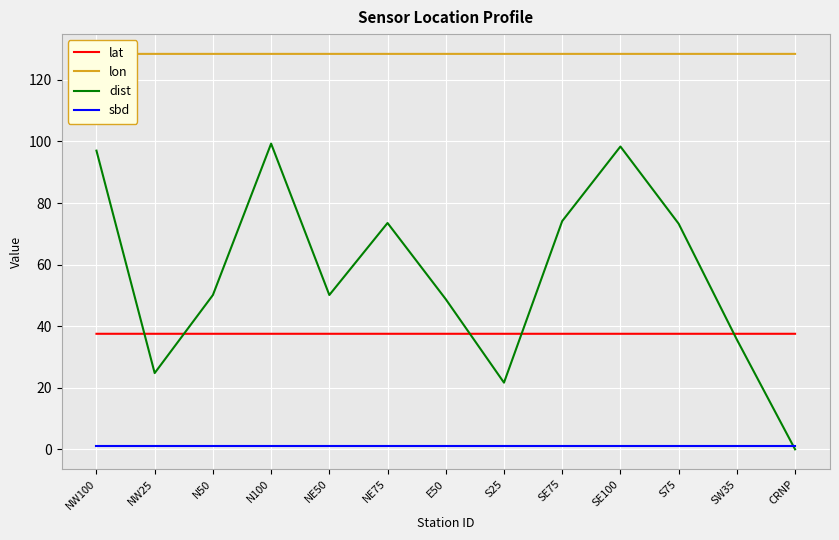

How many times do lat and dist cross each other?

5